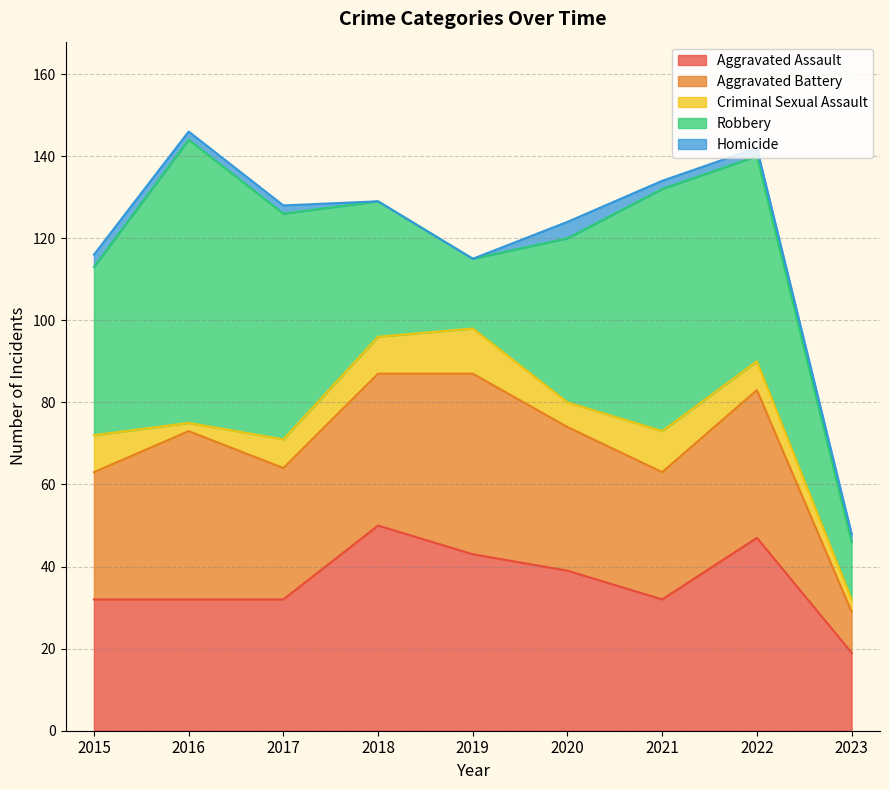

What is the value of the Criminal Sexual Assault point at the 1st from the left?

9